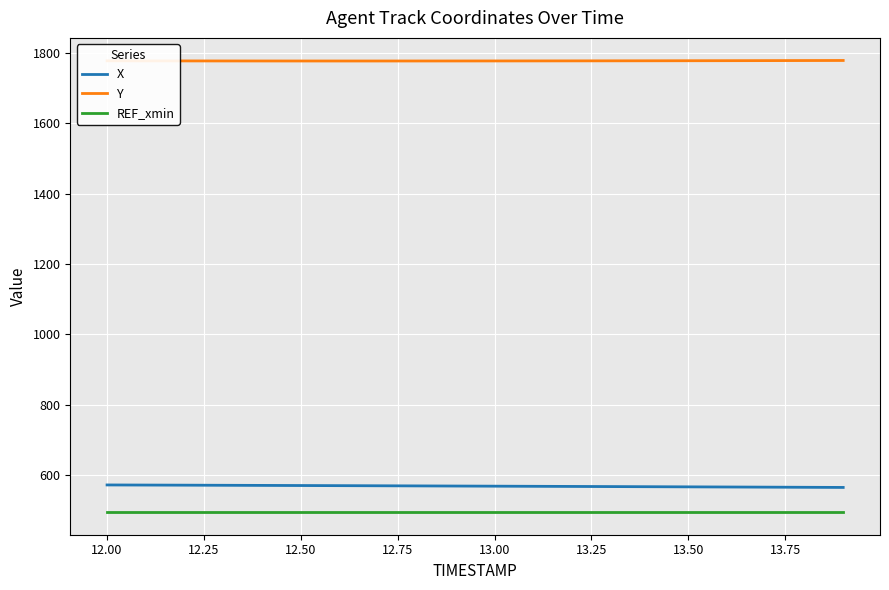

List the series in order of their peak value, lowest first.

REF_xmin, X, Y